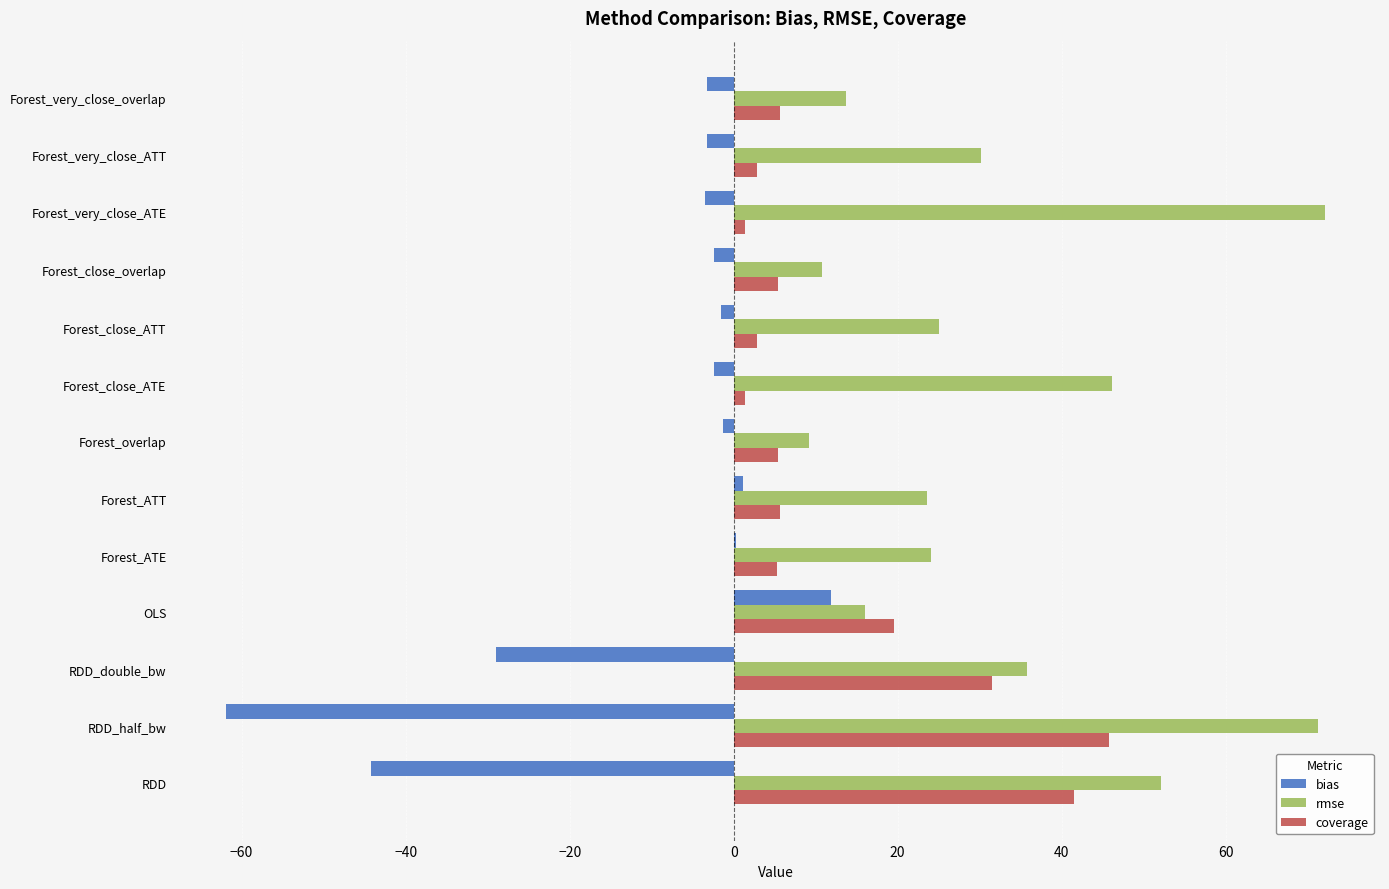

Which series has the widest spread of values?

bias